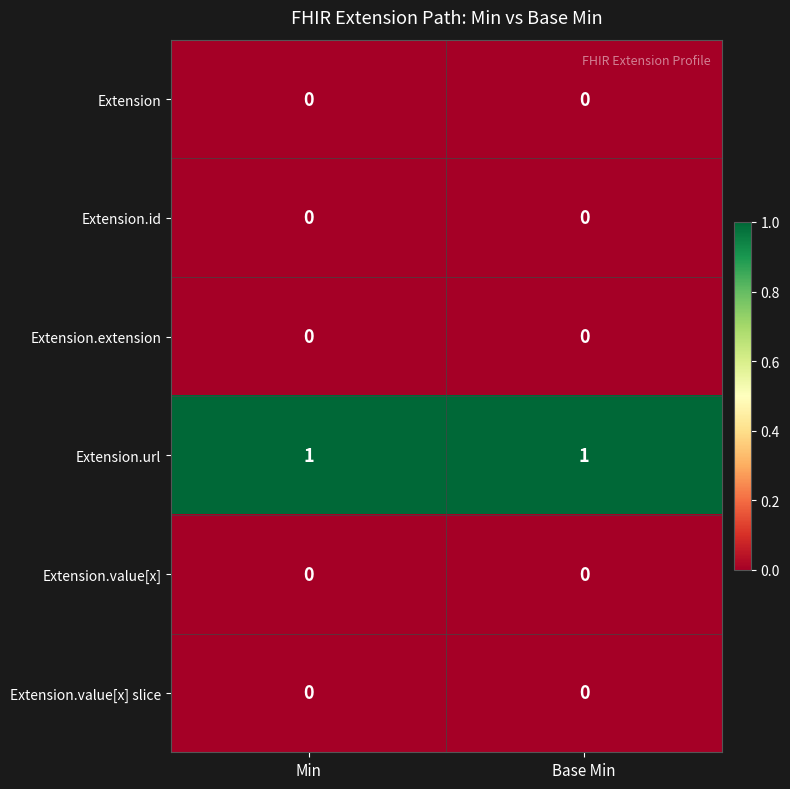

Reading left to right, transcribe all the data shown in this chart.

Extension: 0	0
Extension.id: 0	0
Extension.extension: 0	0
Extension.url: 1	1
Extension.value[x]: 0	0
Extension.value[x] slice: 0	0